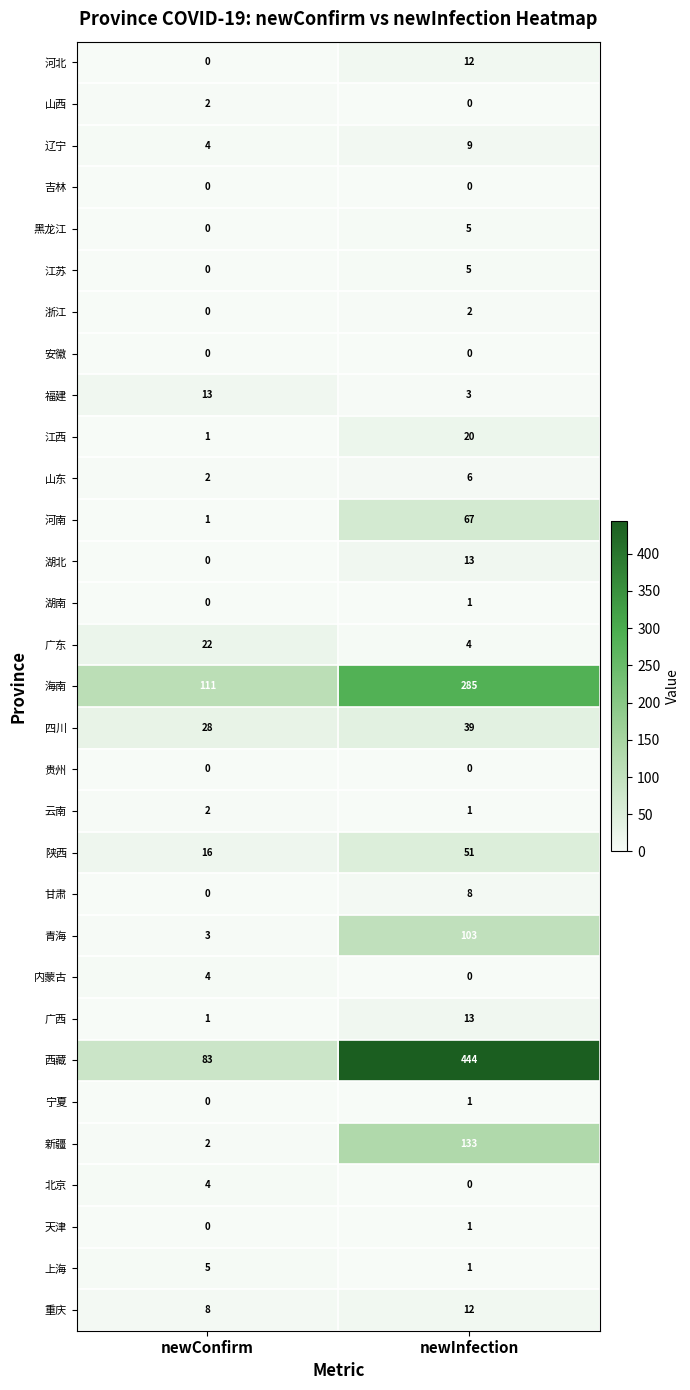

At which label is 陕西 closest to 33?

newConfirm